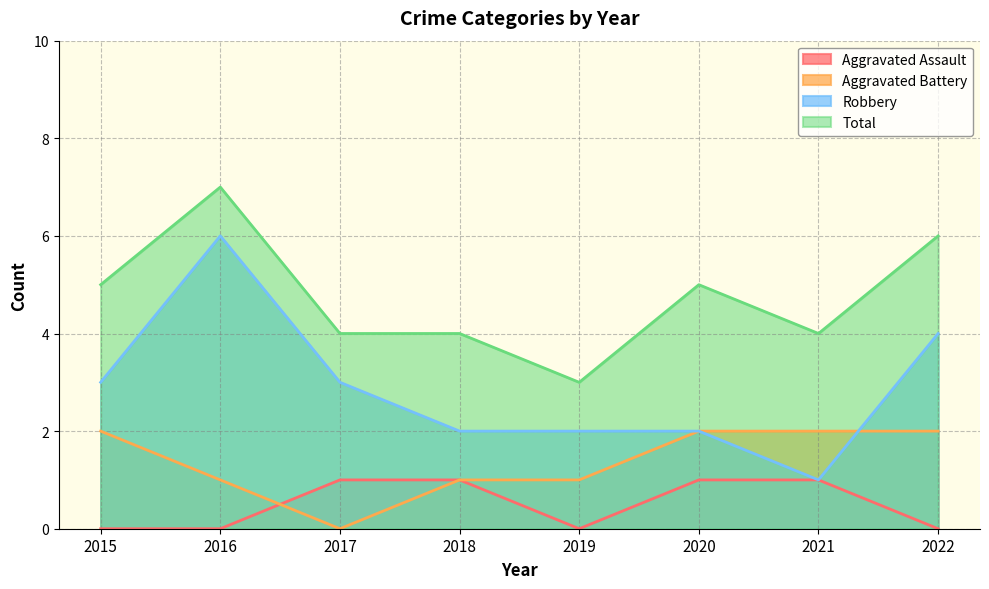

Which category has the lowest value across all series?

2015